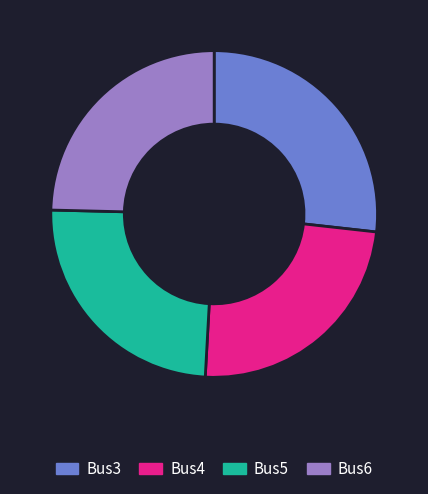

What is the ratio of the value at Bus3 to the value at Bus6?

1.1